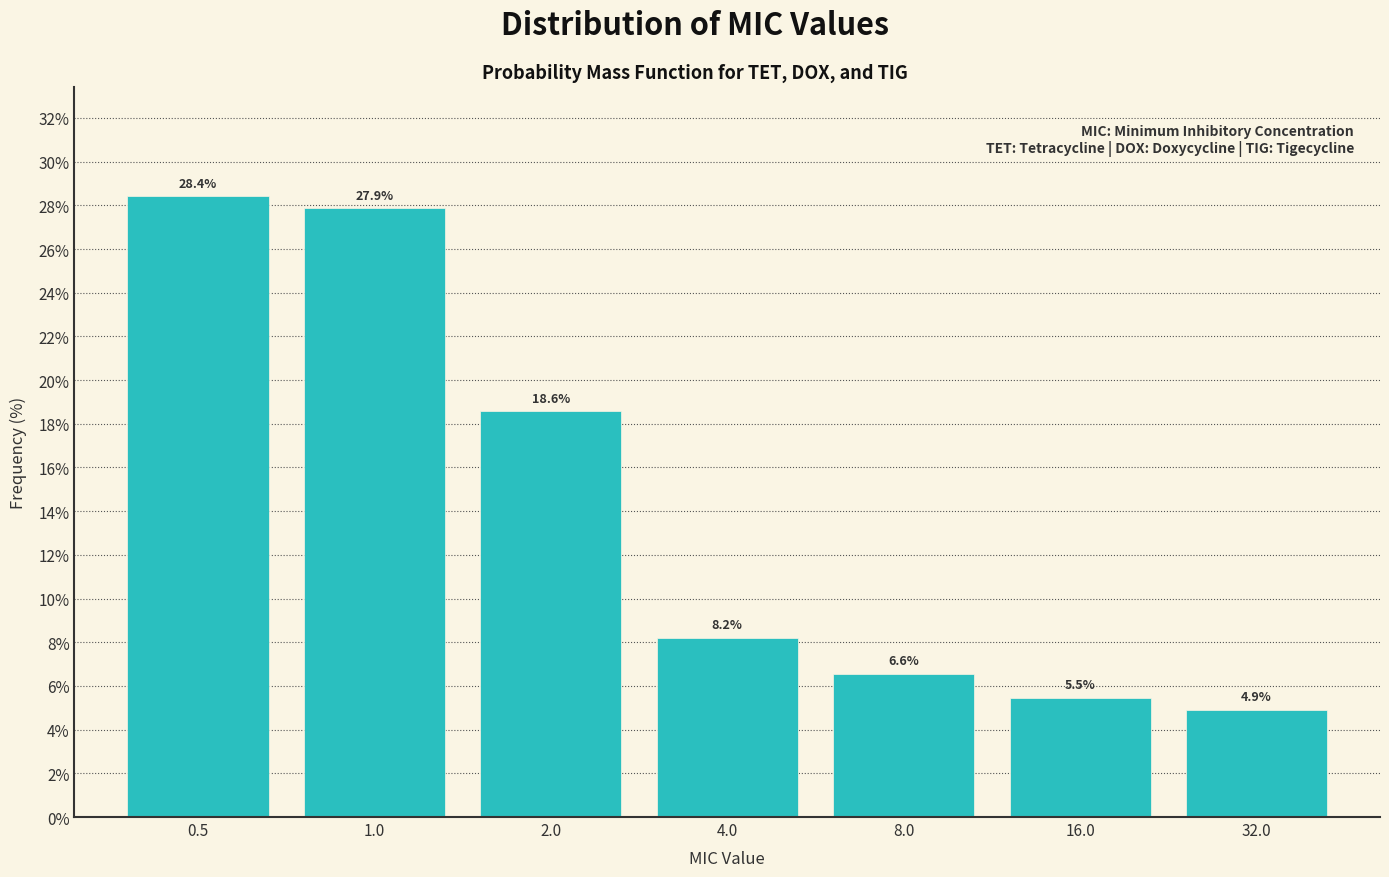

Reading left to right, transcribe all the data shown in this chart.

28.4	27.9	18.6	8.2	6.6	5.5	4.9